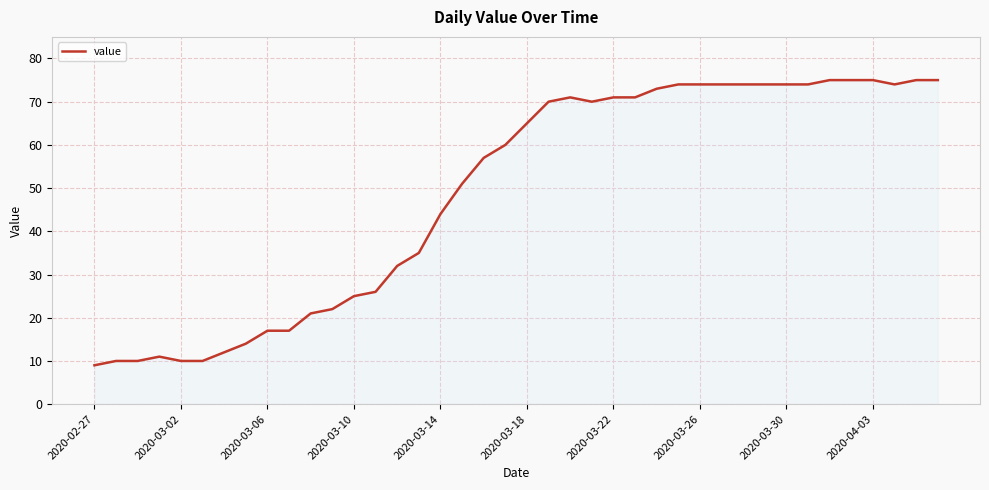

What is the greatest value displayed?

75